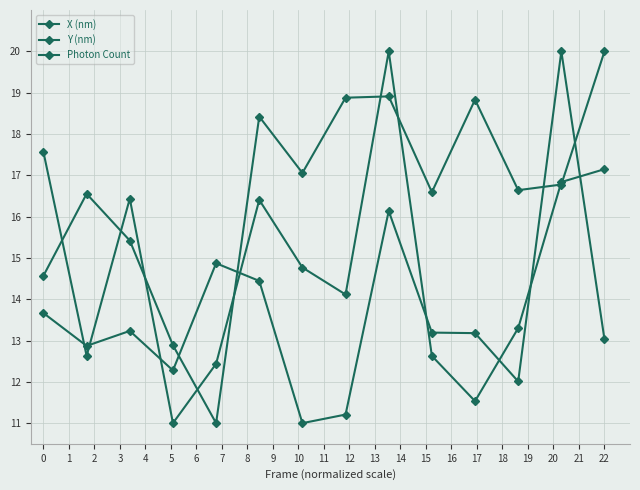

How many data points does each series have?

14